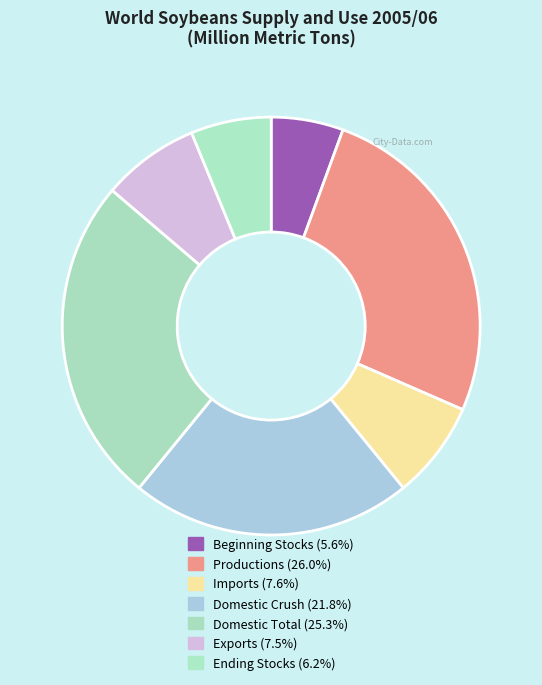

What is the smallest slice in the pie chart?

Beginning Stocks